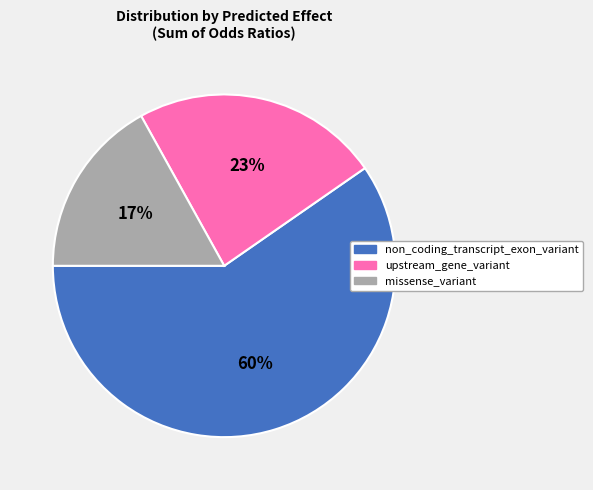

True or false: upstream_gene_variant accounts for 35% of the total.

False